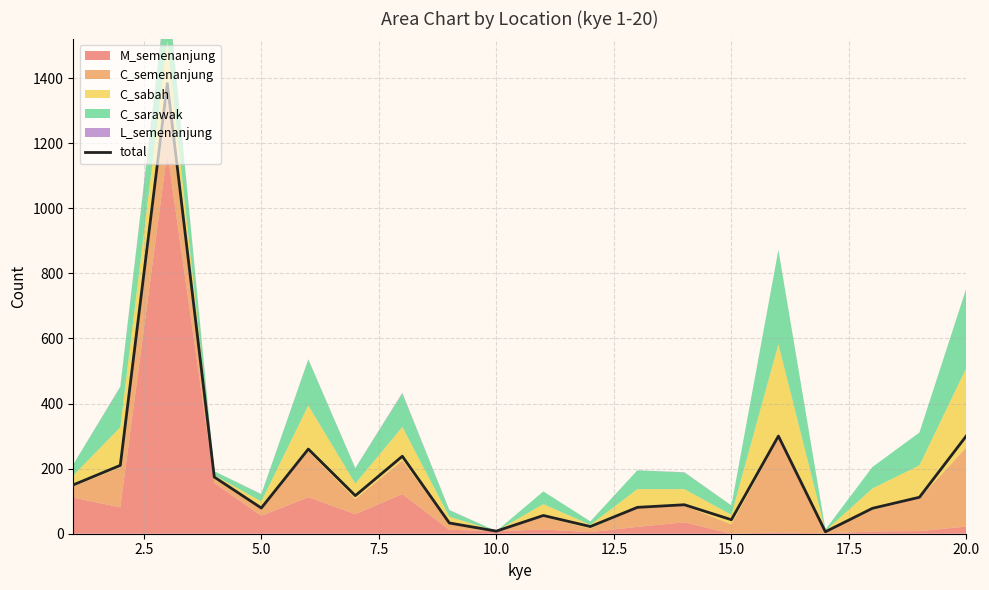

What is the highest value of the total series?

1383